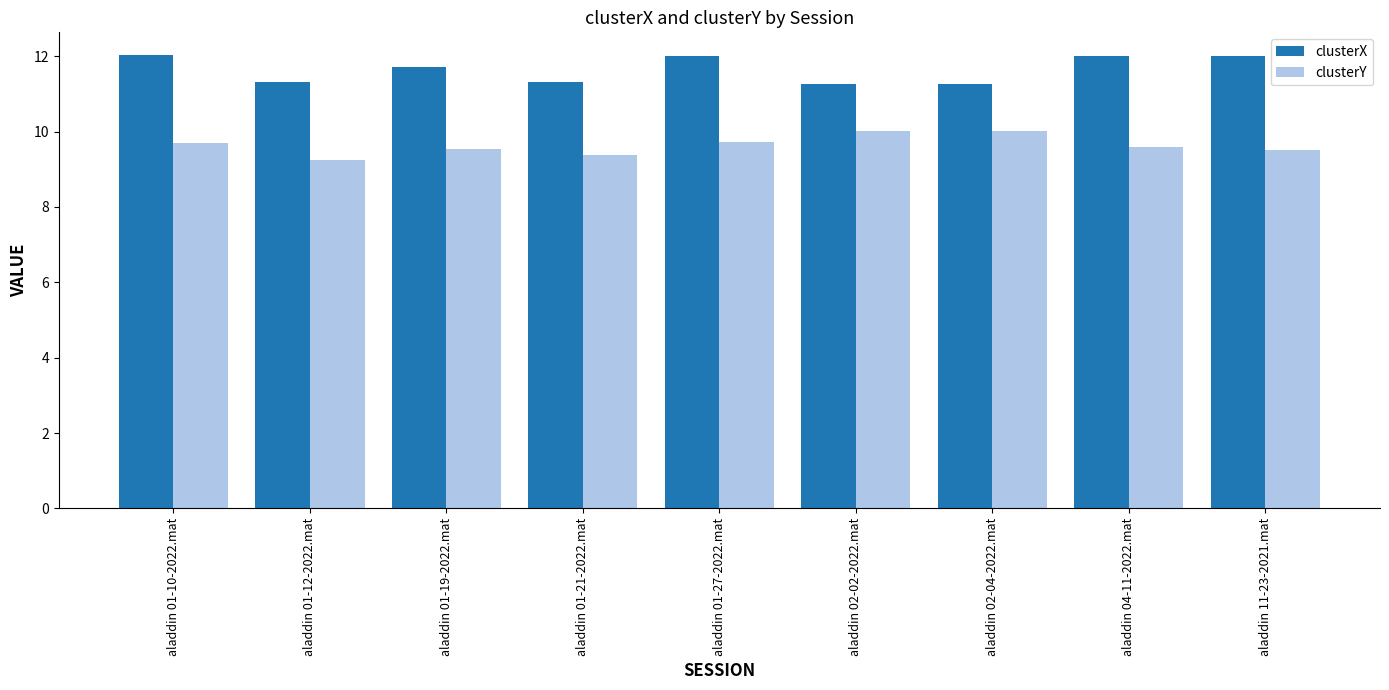

Rank the series by their maximum value, from lowest to highest.

clusterY, clusterX